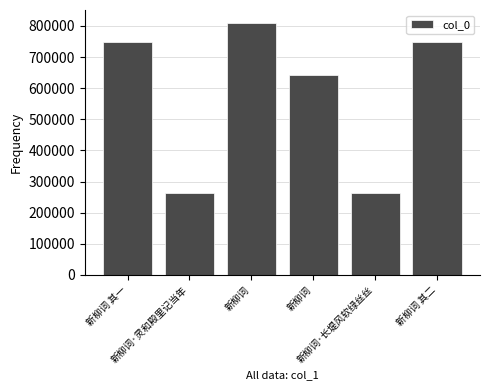

How many values are below 748176?

3